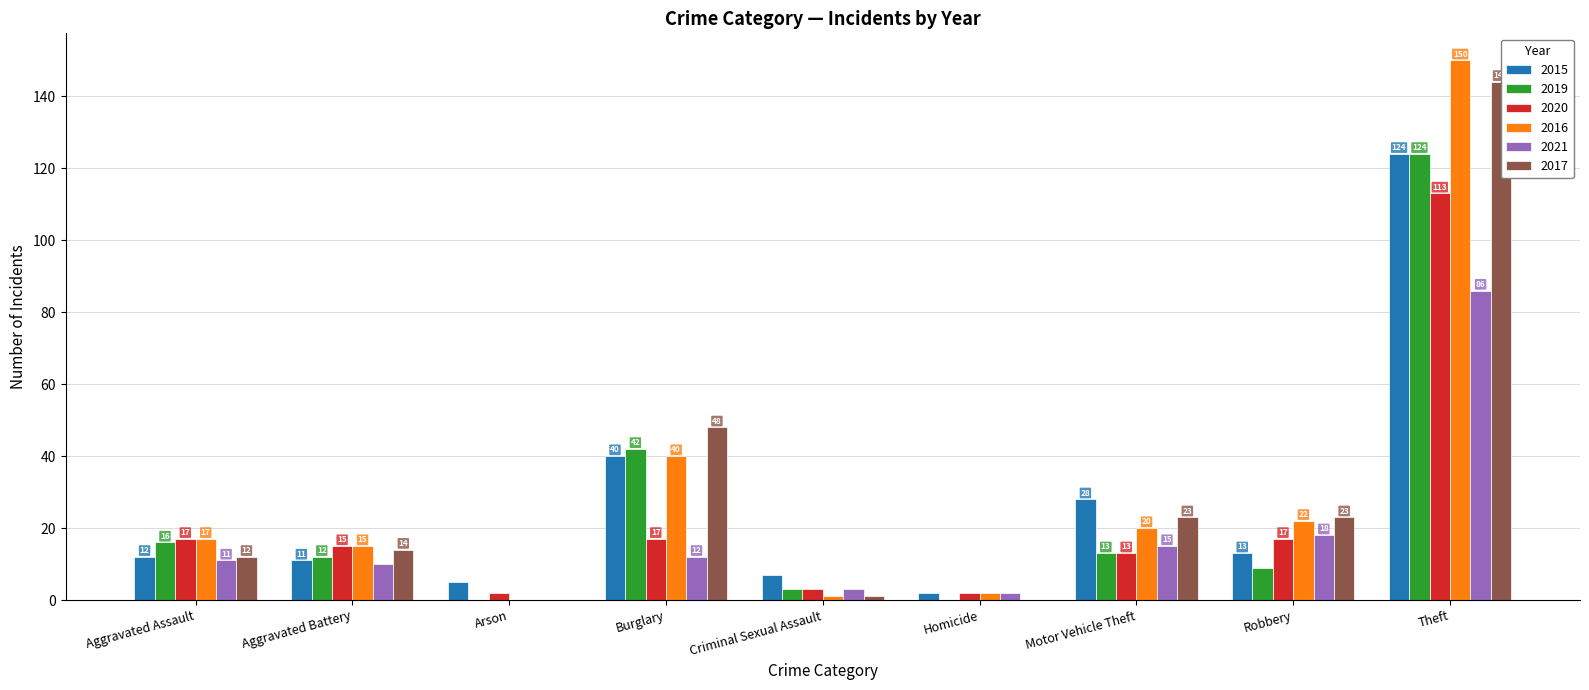

What is the sum of the 2021 values at Theft and Aggravated Battery?

96